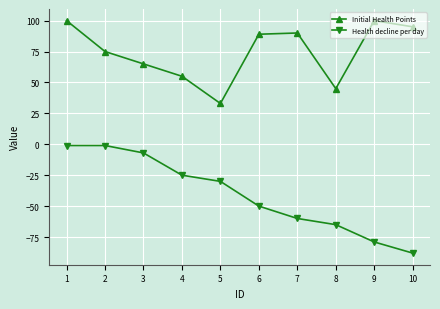

Reading left to right, list all the values displayed in this chart.

Initial Health Points: 100	75	65	55	33	89	90	45	100	95
Health decline per day: -1	-1	-7	-25	-30	-50	-60	-65	-79	-88